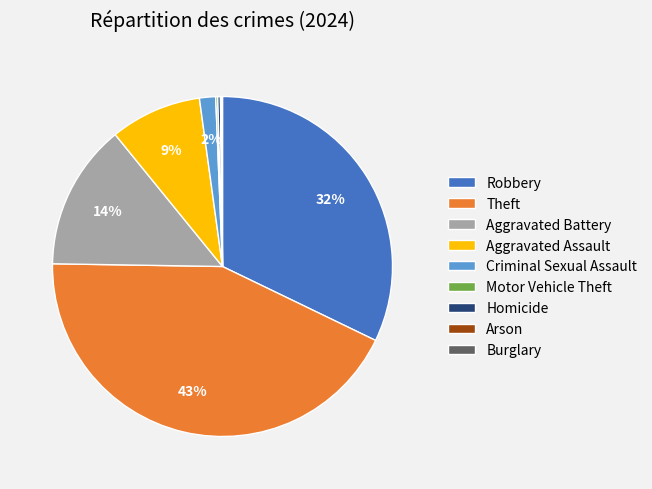

What is the largest slice in the pie chart?

Theft